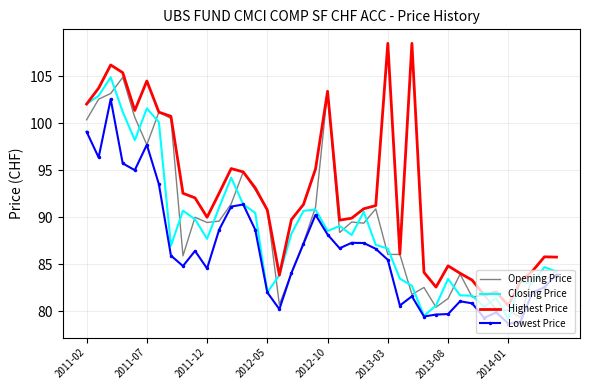

What is the minimum value for Closing Price?

79.2